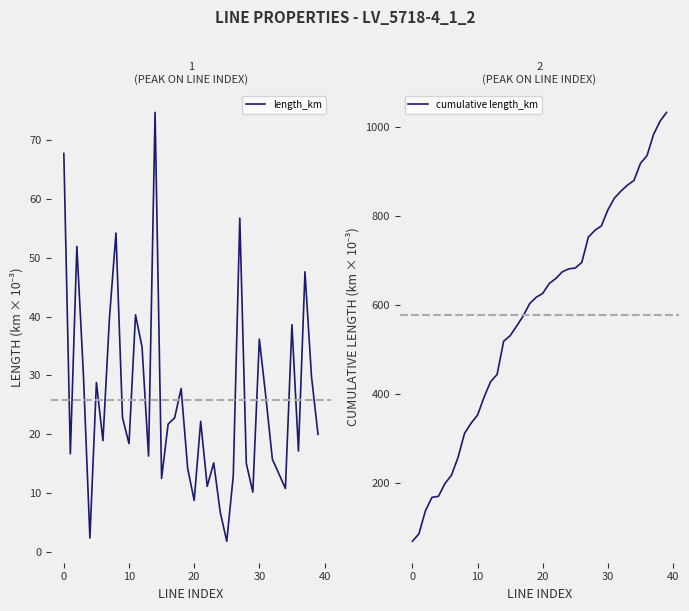

What is the sum of all length_km values?

1033.6